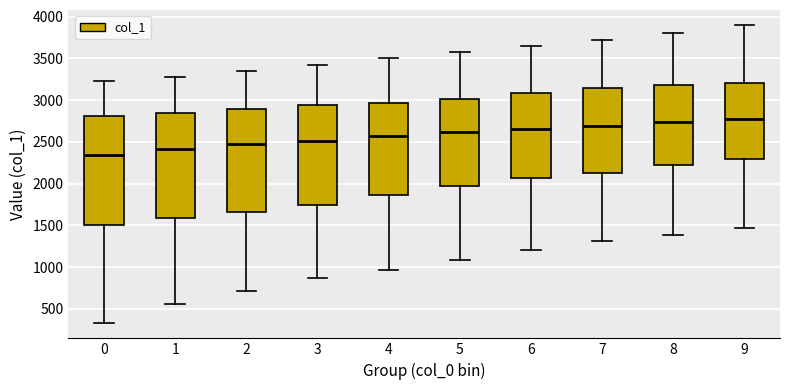

Reading left to right, read every box against the y-axis: the position of its median line, the range the box covers, and the ends of its whiskers. The values are not printed on the chart, so give them approximately, as read against the axis.

0: median 2350, box 1500 to 2800, whiskers 350 to 3250
1: median 2400, box 1600 to 2850, whiskers 550 to 3300
2: median 2450, box 1650 to 2900, whiskers 700 to 3350
3: median 2500, box 1750 to 2950, whiskers 850 to 3400
4: median 2550, box 1850 to 2950, whiskers 950 to 3500
5: median 2600, box 1950 to 3000, whiskers 1100 to 3600
6: median 2650, box 2050 to 3100, whiskers 1200 to 3650
7: median 2700, box 2150 to 3150, whiskers 1300 to 3700
8: median 2750, box 2200 to 3200, whiskers 1400 to 3800
9: median 2800, box 2300 to 3200, whiskers 1450 to 3900